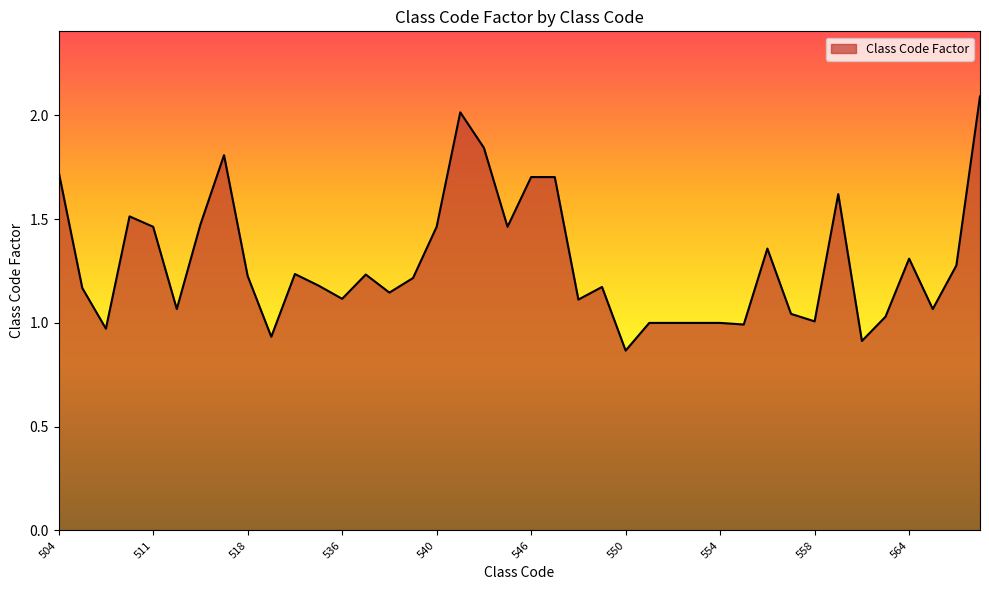

Reading right to left, list all the values displayed in this chart.

568=2.1	566=1.3	565=1.1	564=1.3	561=1.0	560=0.9	559=1.6	558=1.0	557=1.0	556=1.4	555=1.0	554=1.0	553=1.0	552=1.0	551=1.0	550=0.9	549=1.2	548=1.1	547=1.7	546=1.7	545=1.5	544=1.8	542=2.0	540=1.5	539=1.2	538=1.1	537=1.2	536=1.1	535=1.2	520=1.2	519=0.9	518=1.2	517=1.8	514=1.5	513=1.1	511=1.5	509=1.5	508=1.0	507=1.2	504=1.7